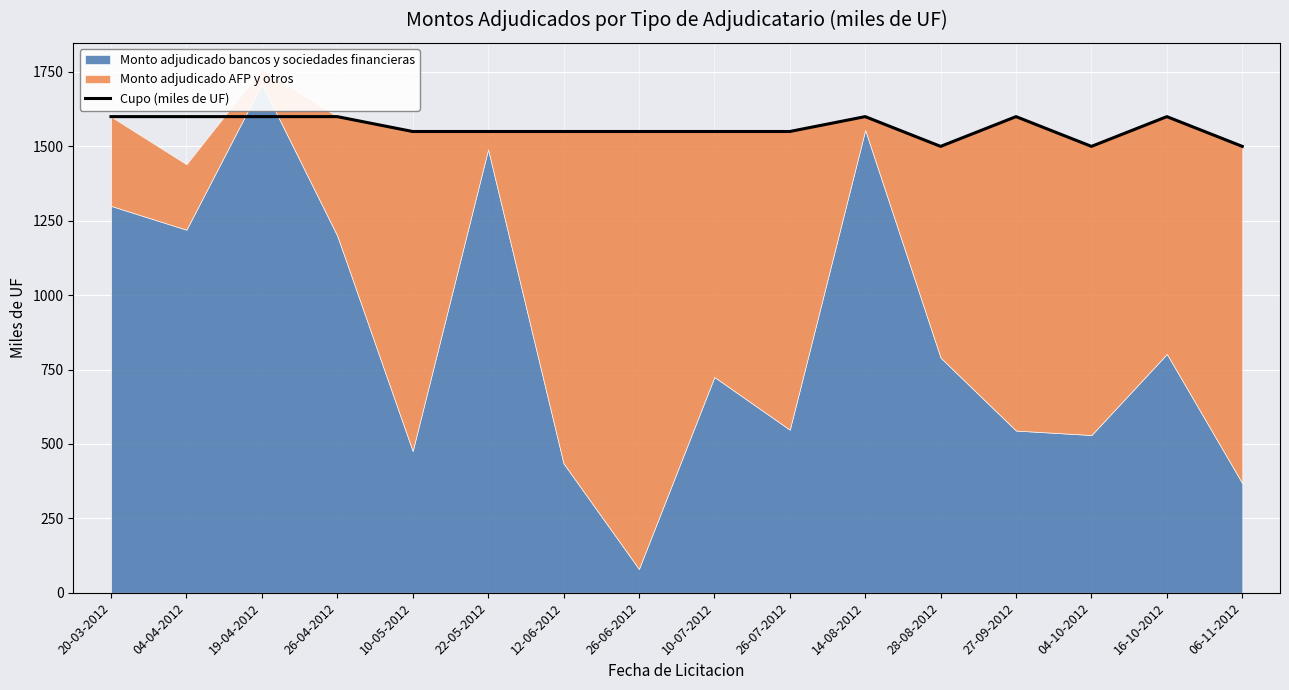

Between 20-03-2012 and 27-09-2012, which is larger?

20-03-2012